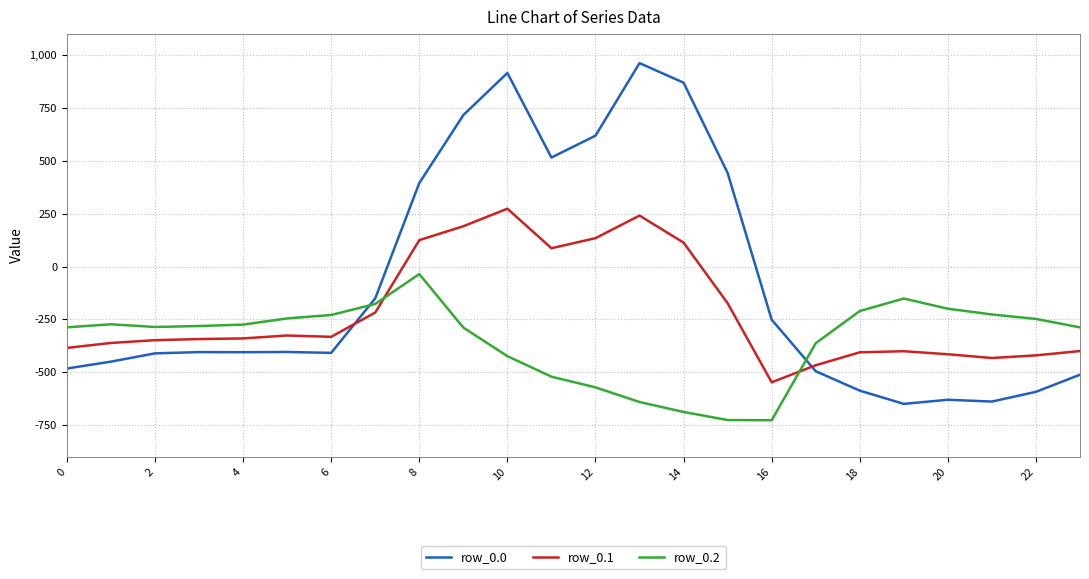

Which series has the largest range (max minus min)?

row_0.0